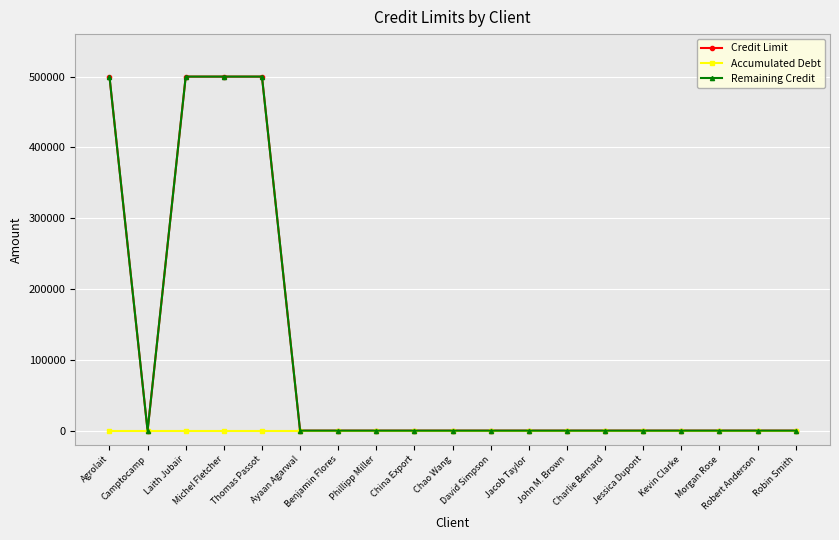

Is this an area chart (filled region under the line)?

No